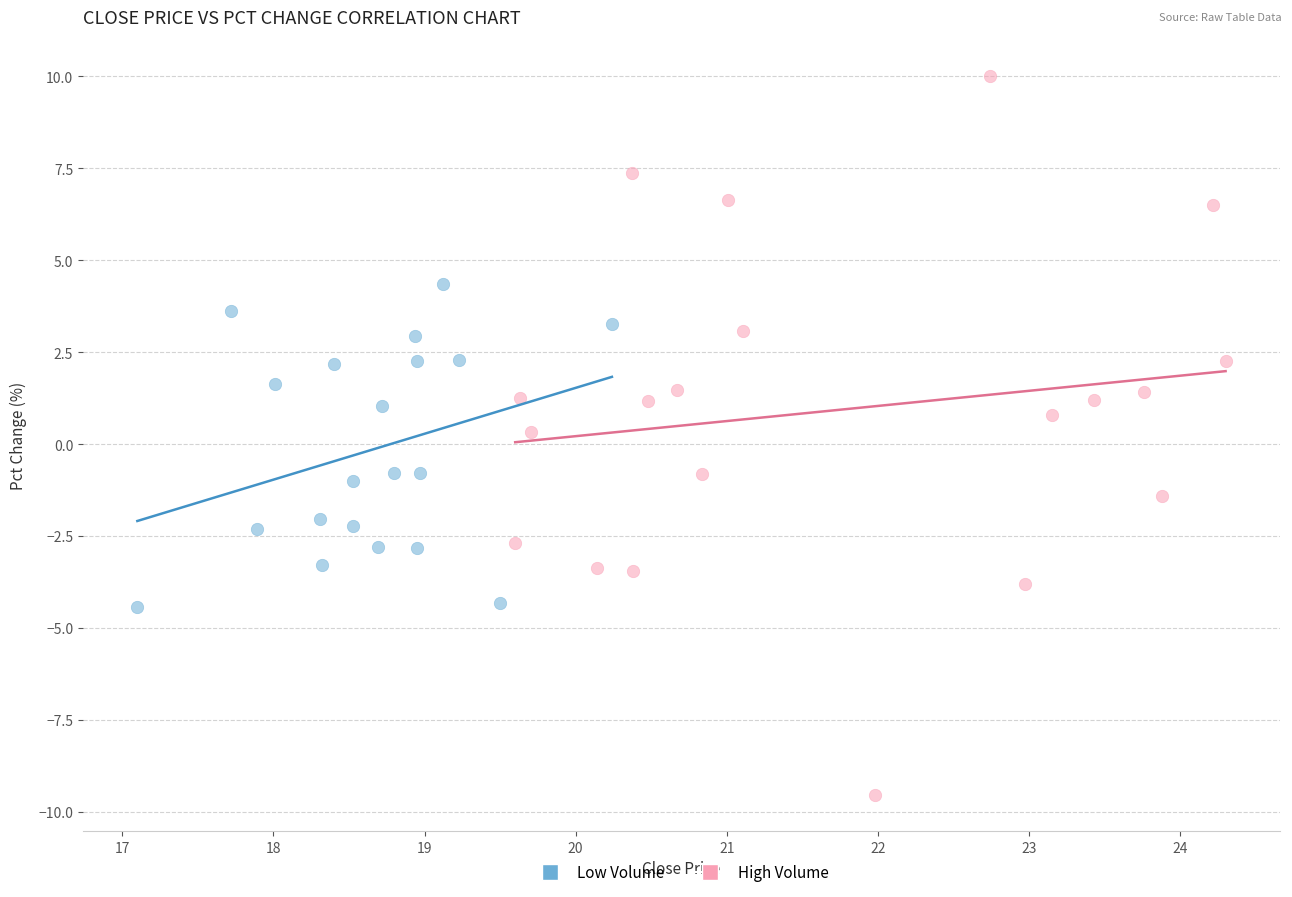

Which series contains the lowest Y value?

High Volume